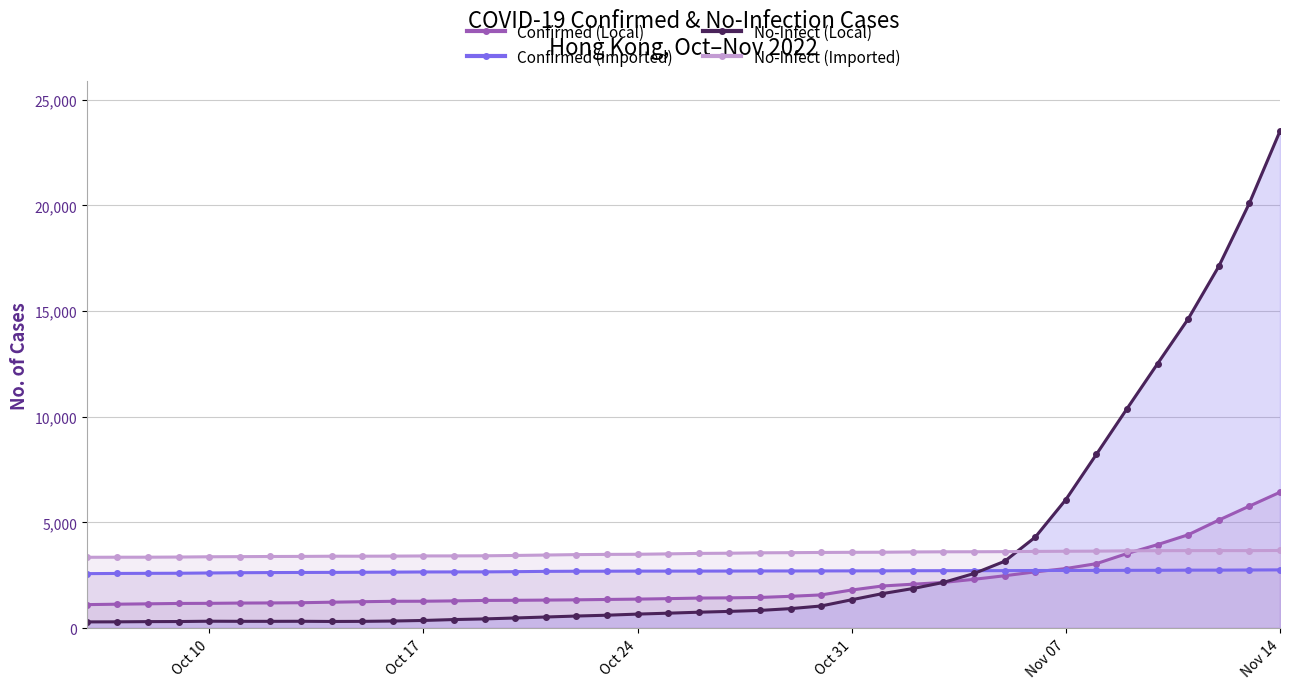

Which series has the widest spread of values?

No-Infect (Local)